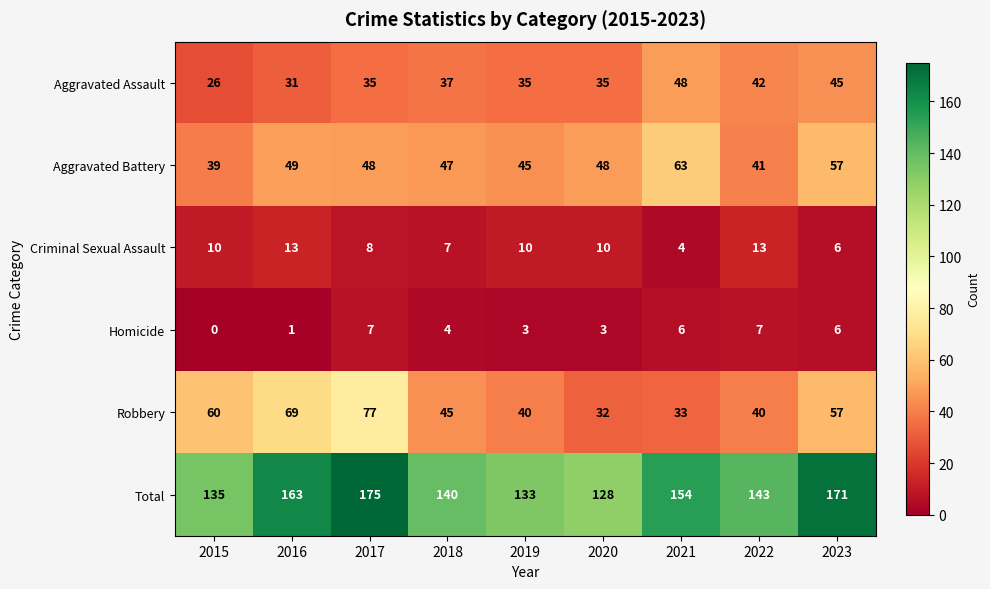

Which series has the widest spread of values?

Total